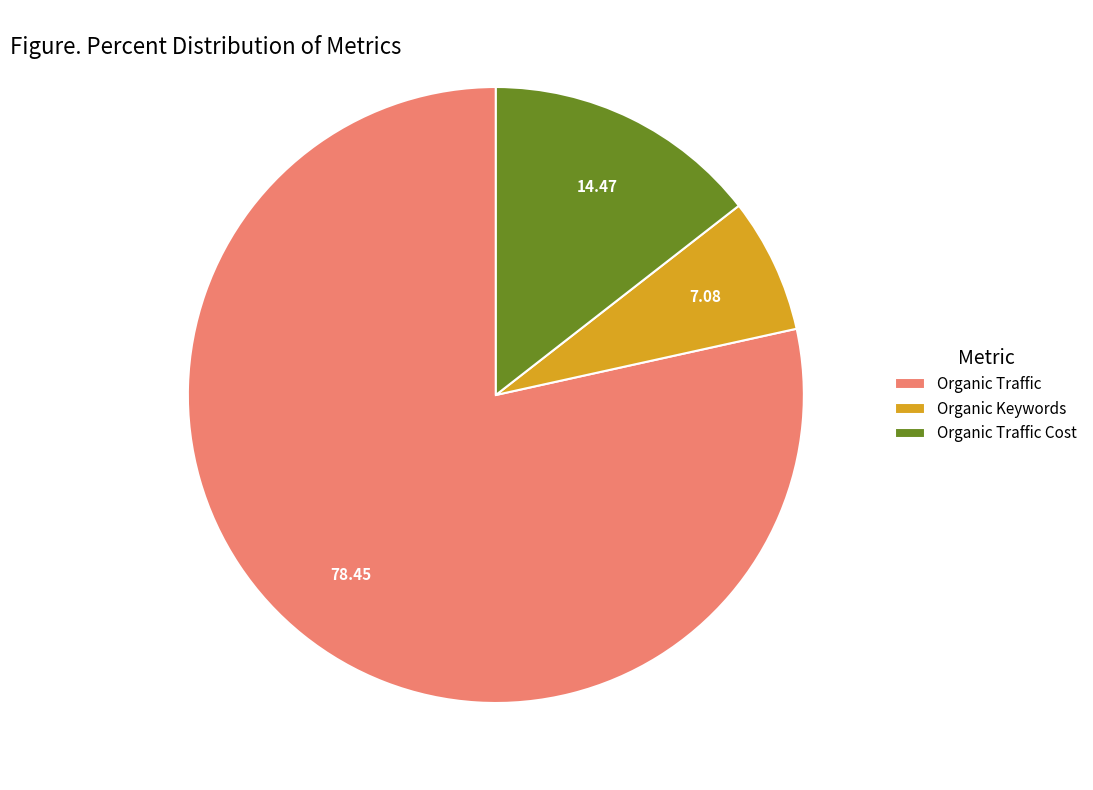

What is the smallest slice in the pie chart?

Organic Keywords